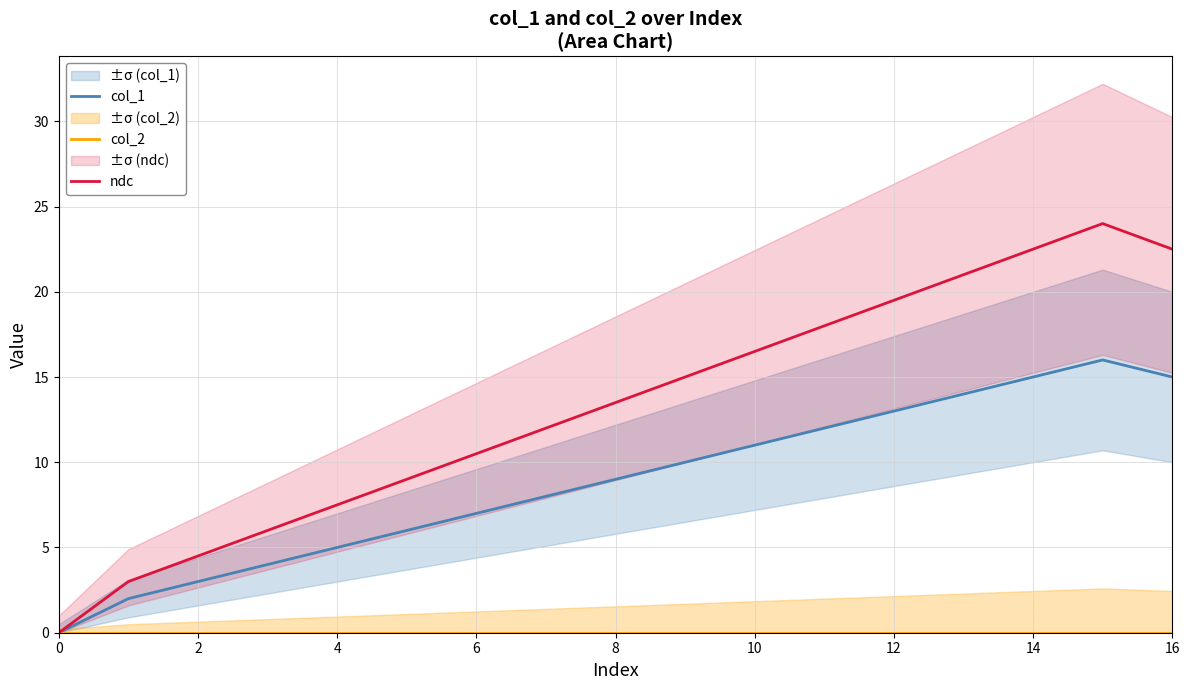

What is the difference between the ndc values at 12 and 4?

12.0